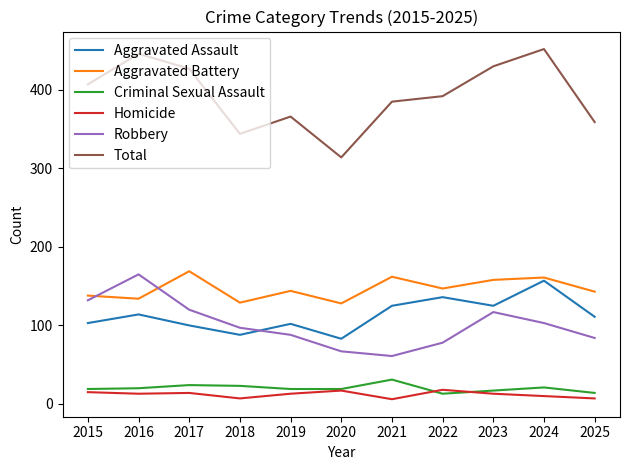

Is this an area chart (filled region under the line)?

No